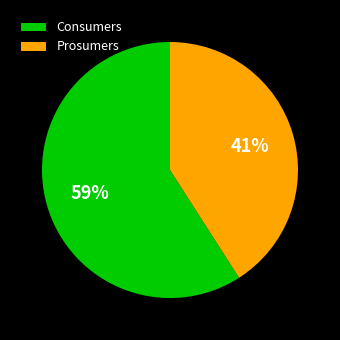

Is Consumers the majority of the pie?

Yes